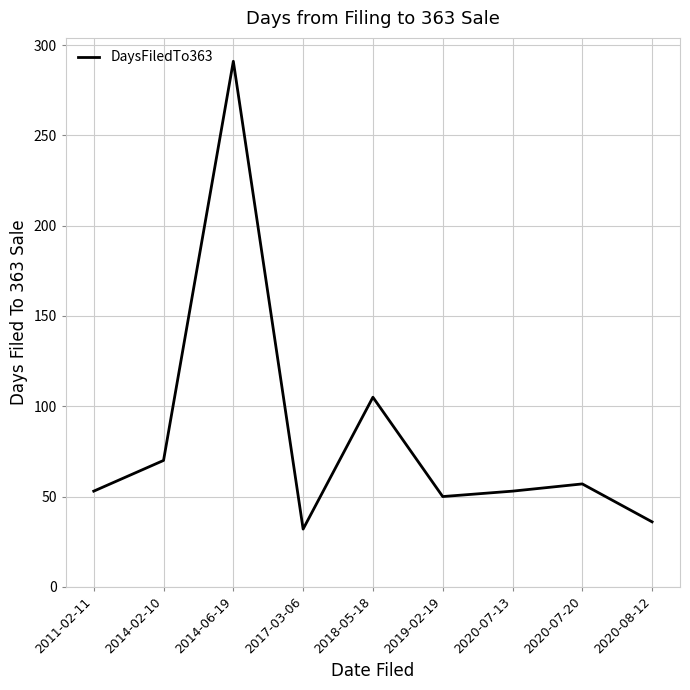

What is the smallest value displayed?

32